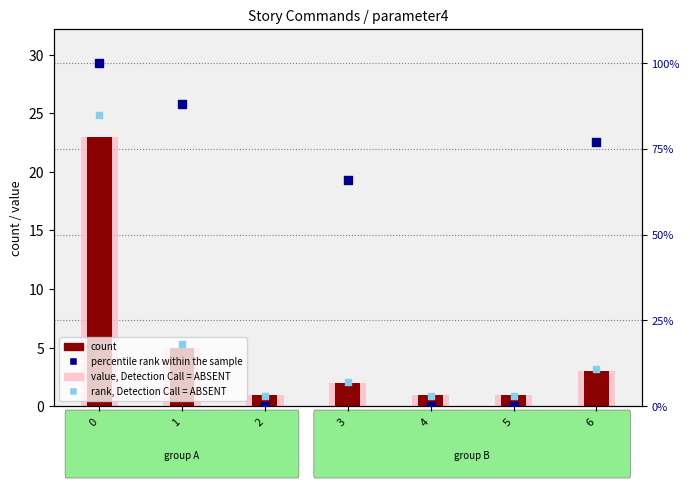

Which series has the largest Y range (max minus min)?

percentile rank within the sample